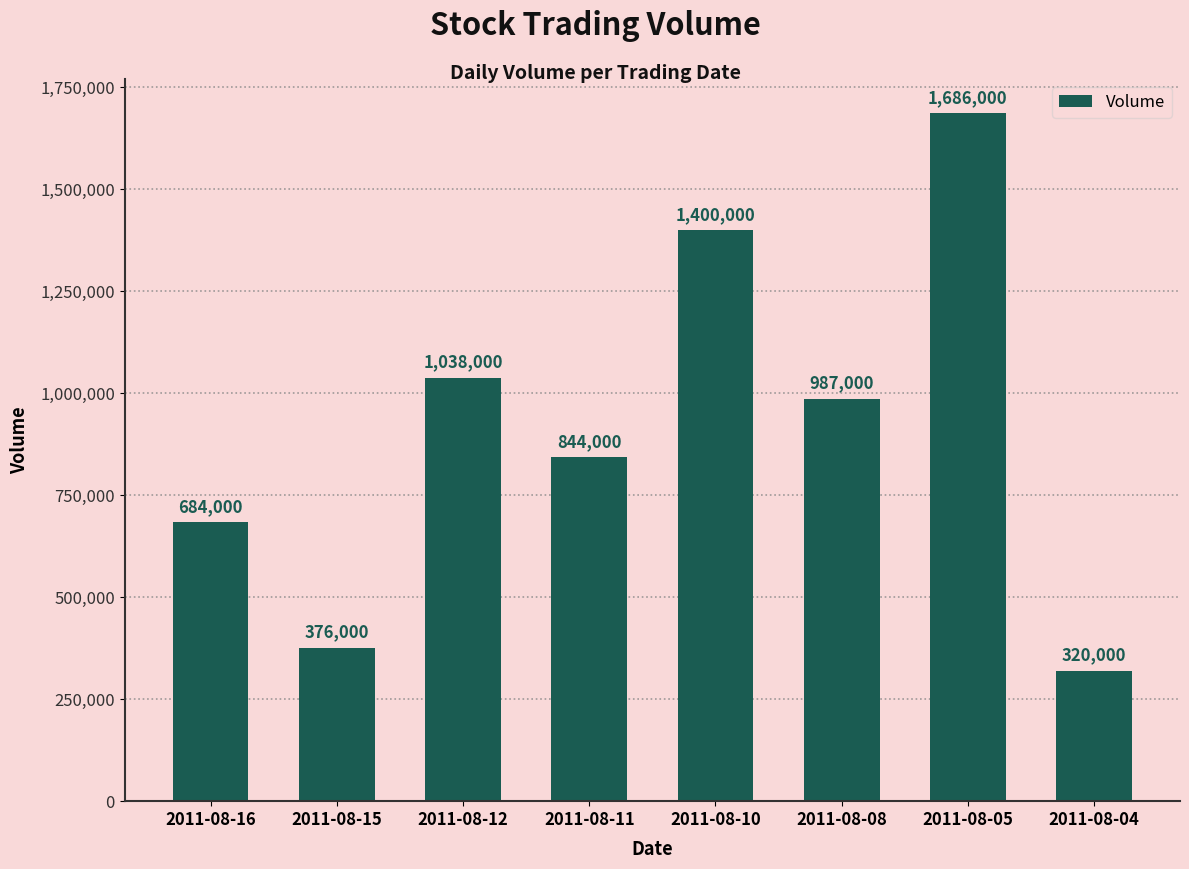

Read the value at 2011-08-15, to the nearest 50.

376000